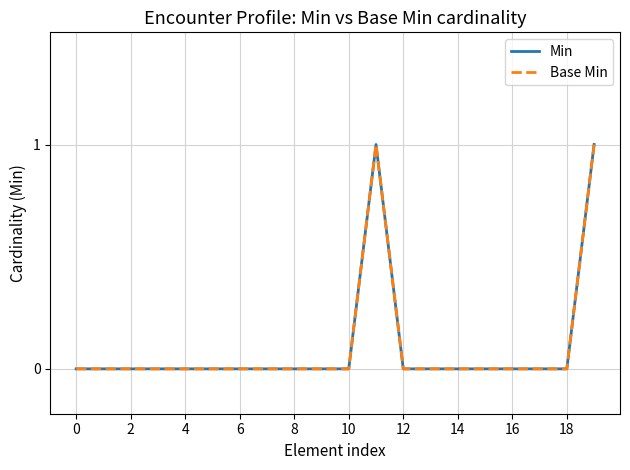

Does the chart have visible grid lines?

Yes